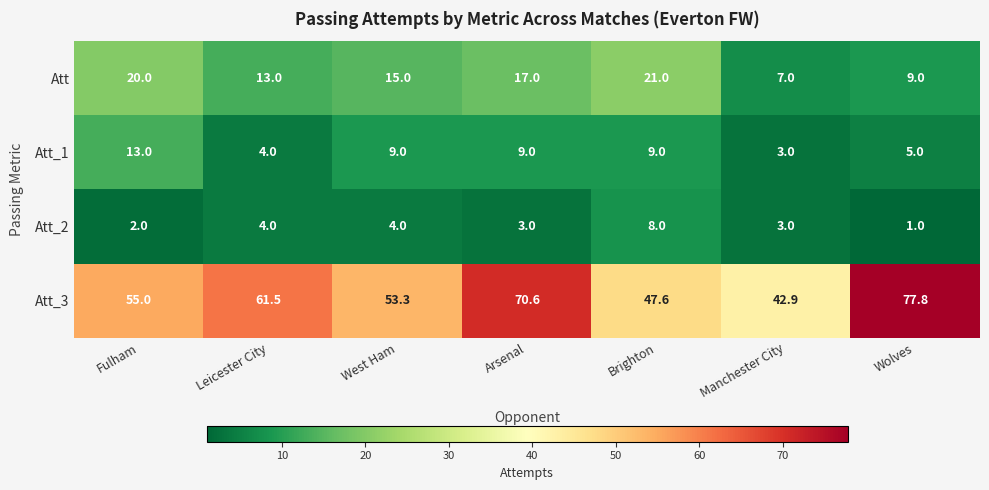

Read the Att value at Fulham.

20.0